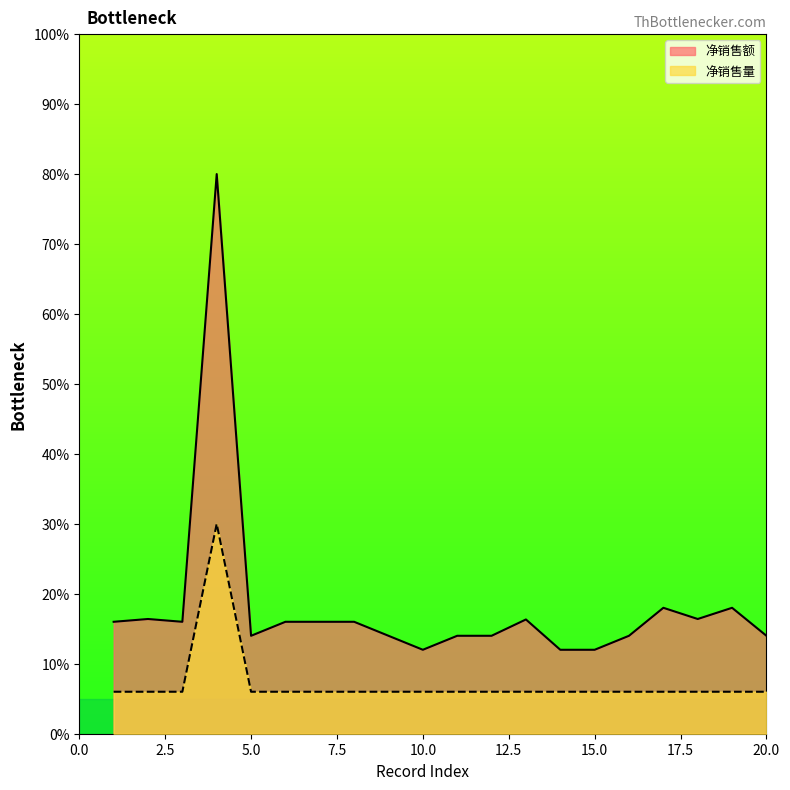

Reading left to right, transcribe all the data shown in this chart.

净销售额: 16.0	16.4	16.0	80.0	14.0	16.0	16.0	16.0	14.0	12.0	14.0	14.0	16.3	12.0	12.0	14.0	18.0	16.4	18.0	14.0
净销售量: 6.0	6.0	6.0	30.0	6.0	6.0	6.0	6.0	6.0	6.0	6.0	6.0	6.0	6.0	6.0	6.0	6.0	6.0	6.0	6.0